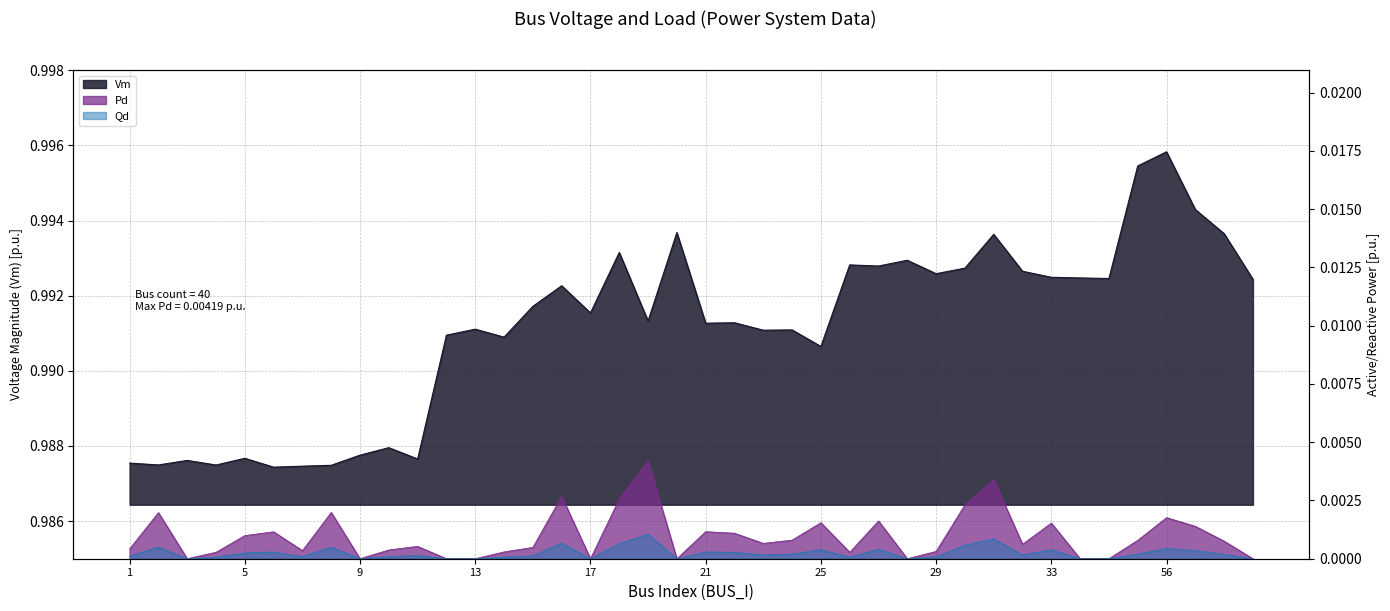

Reading right to left, what are all the values shown in this chart?

Vm: 71=1.0	62=1.0	59=1.0	56=1.0	55=1.0	49=1.0	34=1.0	33=1.0	32=1.0	31=1.0	30=1.0	29=1.0	28=1.0	27=1.0	26=1.0	25=1.0	24=1.0	23=1.0	22=1.0	21=1.0	20=1.0	19=1.0	18=1.0	17=1.0	16=1.0	15=1.0	14=1.0	13=1.0	12=1.0	11=1.0	10=1.0	9=1.0	8=1.0	7=1.0	6=1.0	5=1.0	4=1.0	3=1.0	2=1.0	1=1.0
Pd: 71=0.0	62=0.0	59=0.0	56=0.0	55=0.0	49=0.0	34=0.0	33=0.0	32=0.0	31=0.0	30=0.0	29=0.0	28=0.0	27=0.0	26=0.0	25=0.0	24=0.0	23=0.0	22=0.0	21=0.0	20=0.0	19=0.0	18=0.0	17=0.0	16=0.0	15=0.0	14=0.0	13=0.0	12=0.0	11=0.0	10=0.0	9=0.0	8=0.0	7=0.0	6=0.0	5=0.0	4=0.0	3=0.0	2=0.0	1=0.0
Qd: 71=0.0	62=0.0	59=0.0	56=0.0	55=0.0	49=0.0	34=0.0	33=0.0	32=0.0	31=0.0	30=0.0	29=0.0	28=0.0	27=0.0	26=0.0	25=0.0	24=0.0	23=0.0	22=0.0	21=0.0	20=0.0	19=0.0	18=0.0	17=0.0	16=0.0	15=0.0	14=0.0	13=0.0	12=0.0	11=0.0	10=0.0	9=0.0	8=0.0	7=0.0	6=0.0	5=0.0	4=0.0	3=0.0	2=0.0	1=0.0